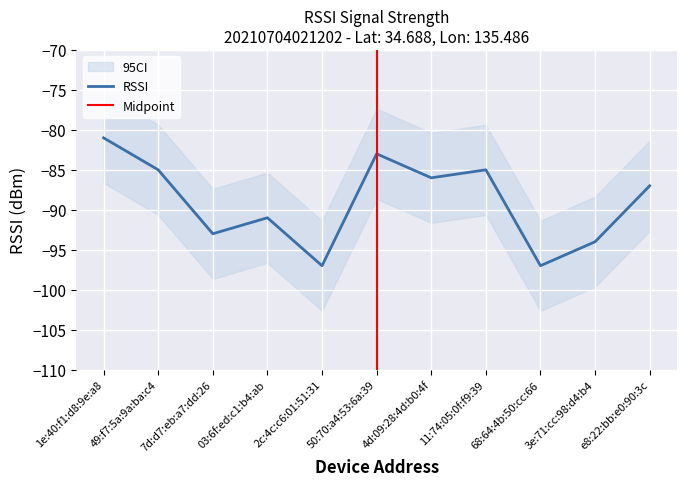

The RSSI series shows -83 at 50:70:a4:53:6a:39. True or false?

True